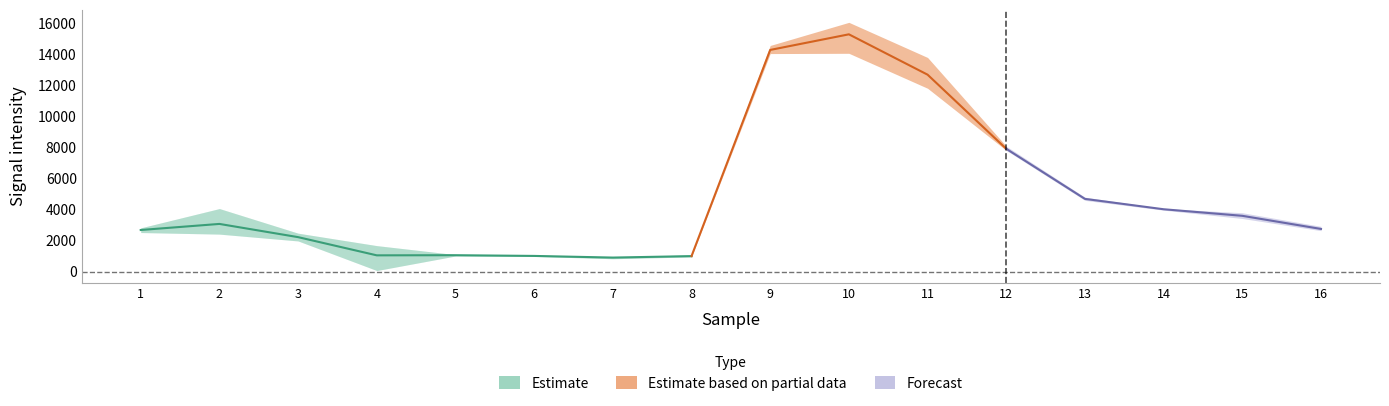

What is the greatest value displayed?

16057